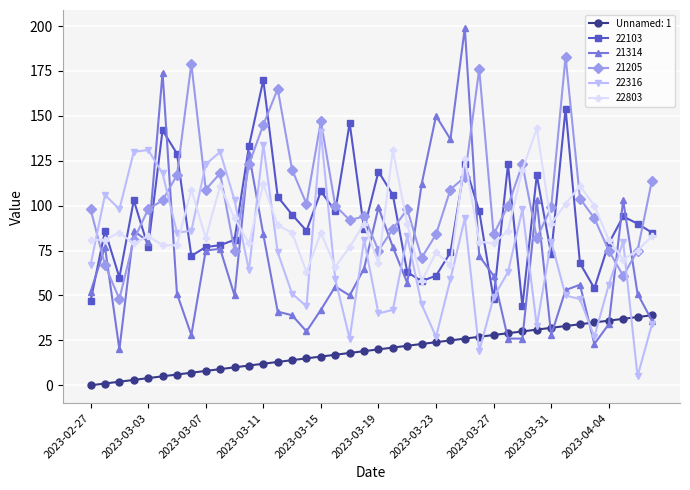

Which series has the largest range (max minus min)?

21314